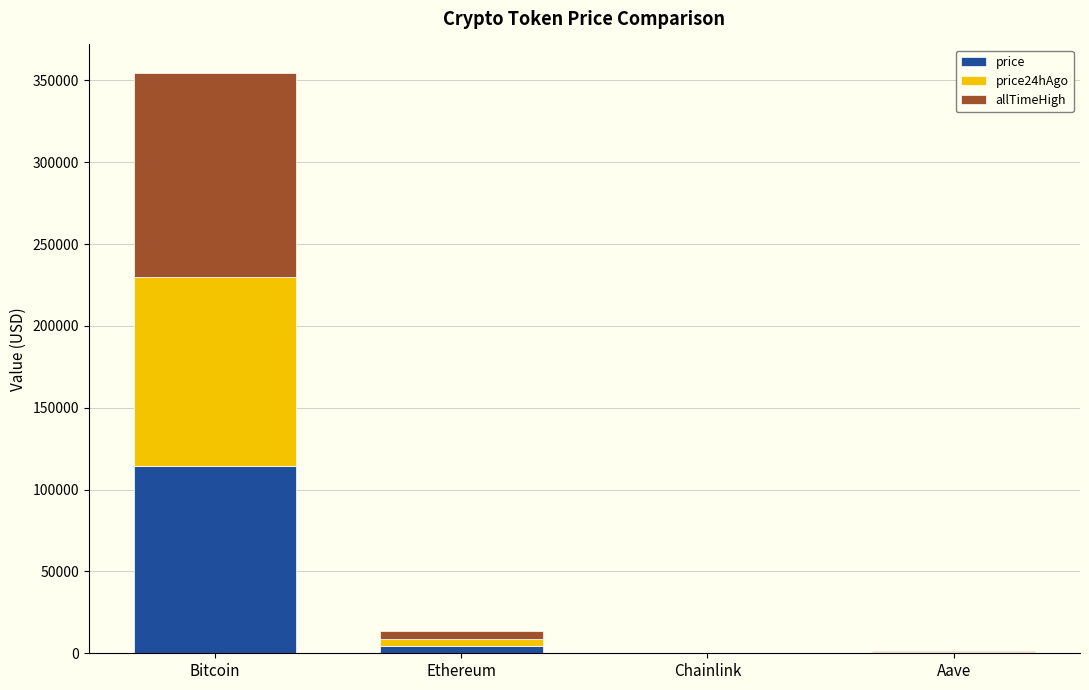

What is the total value across all series at Bitcoin?

354226.0